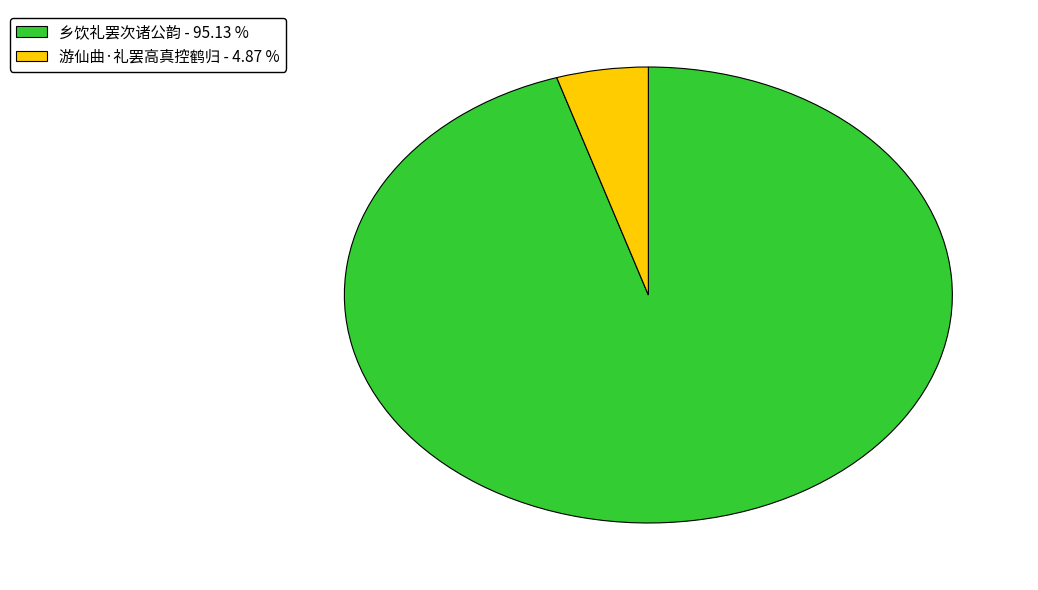

Does any single category account for the majority?

Yes